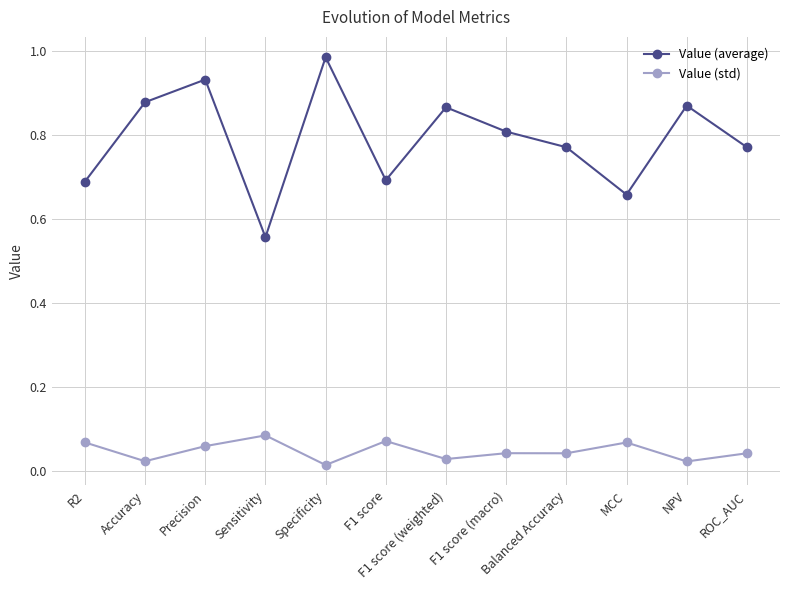

Does the chart have visible grid lines?

Yes